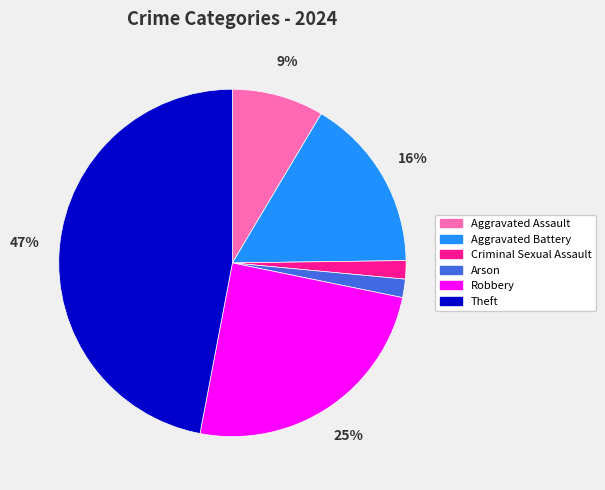

How many slices are in this pie chart?

6